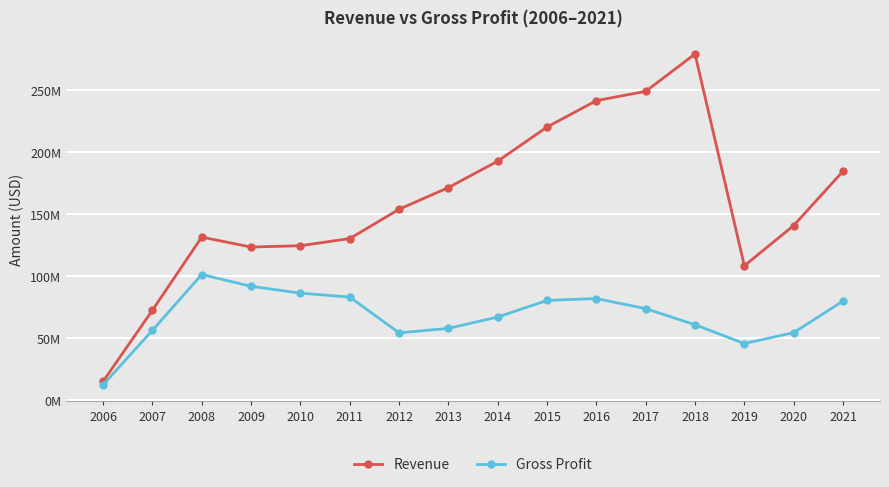

What are all the series names shown in the legend?

Revenue, Gross Profit